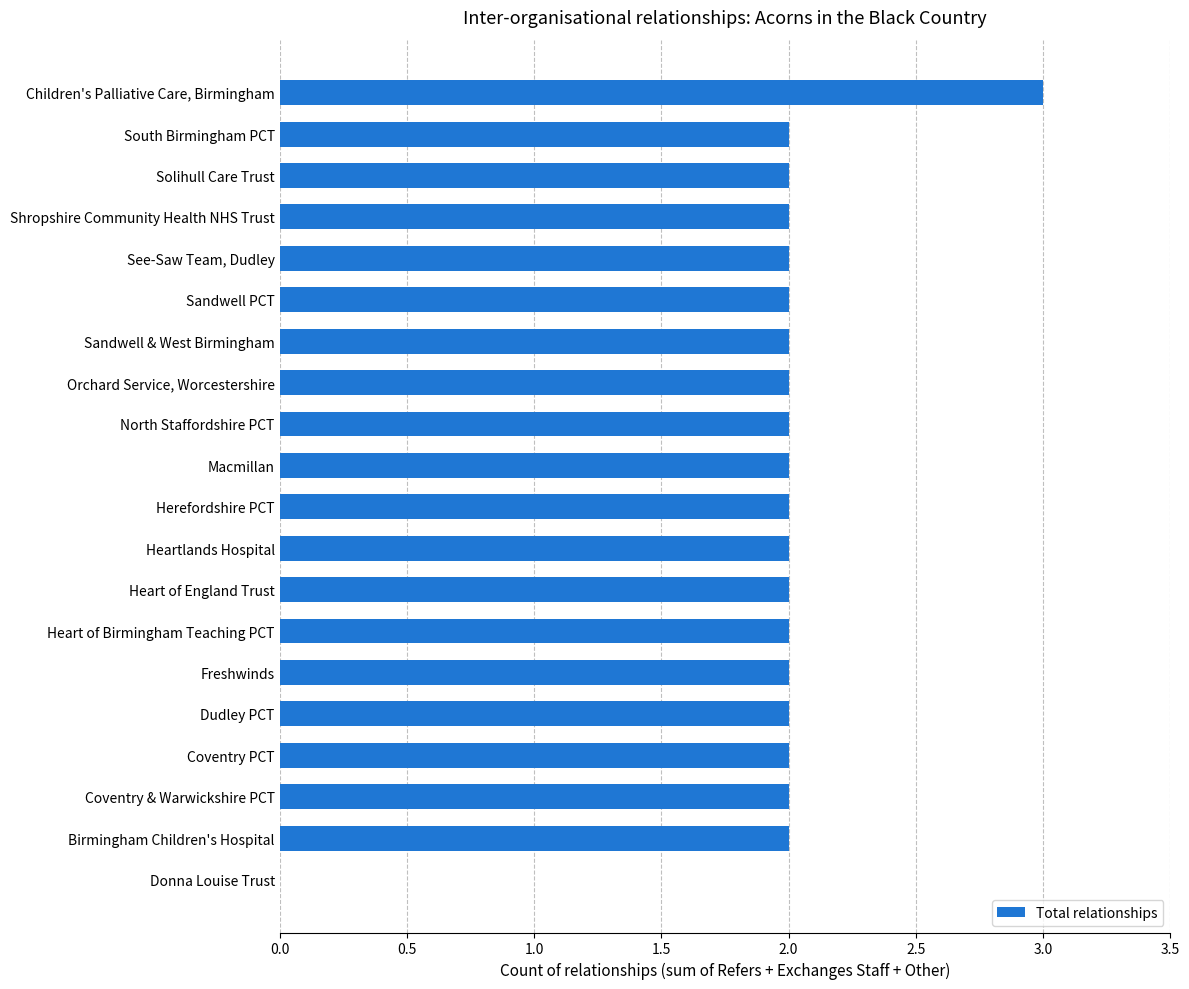

What is the sum of the values at Birmingham Children's Hospital and Children's Palliative Care, Birmingham?

5